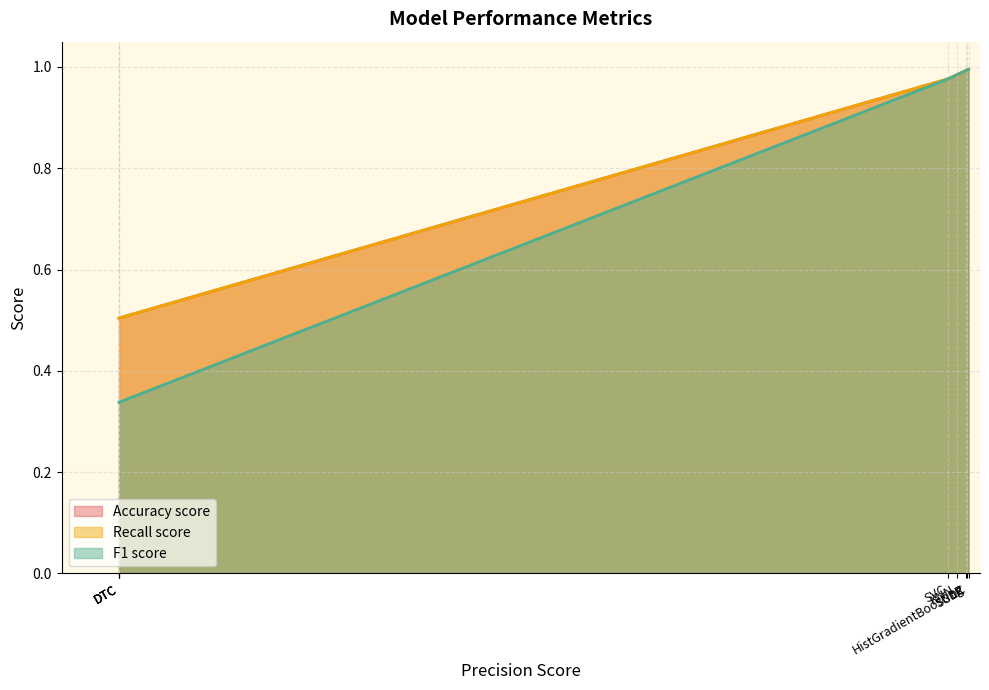

The value of Recall score at NB is 0.5. True or false?

True